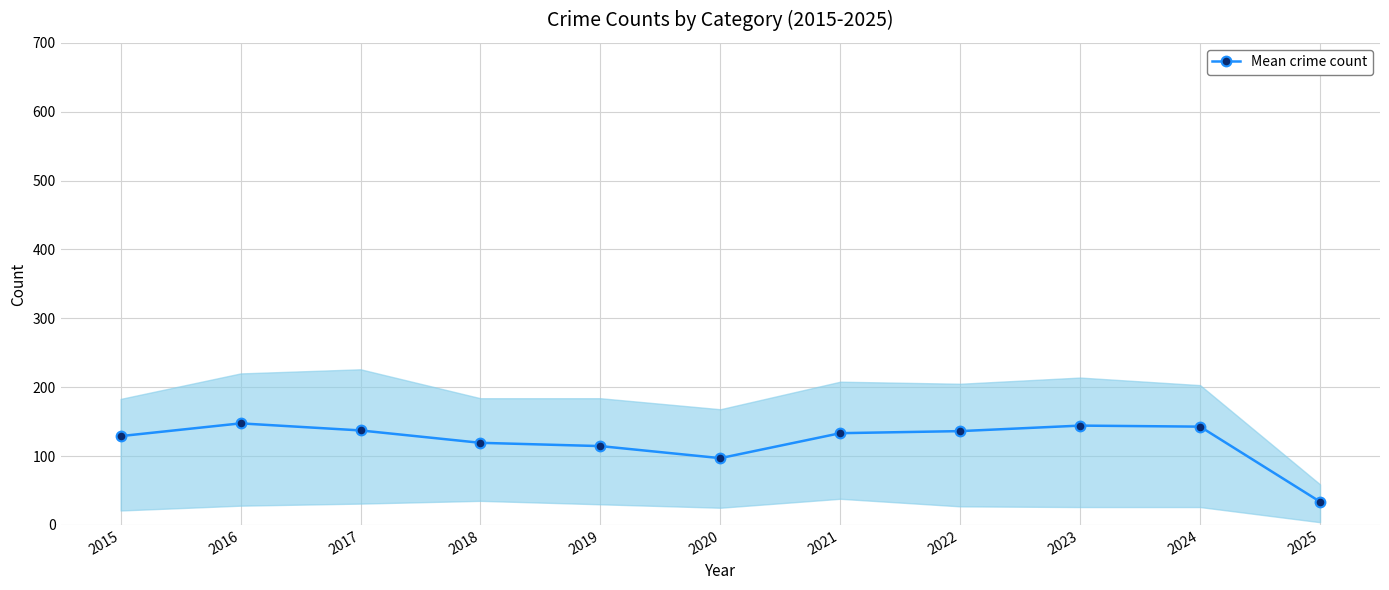

Count the number of categories in the chart.

11